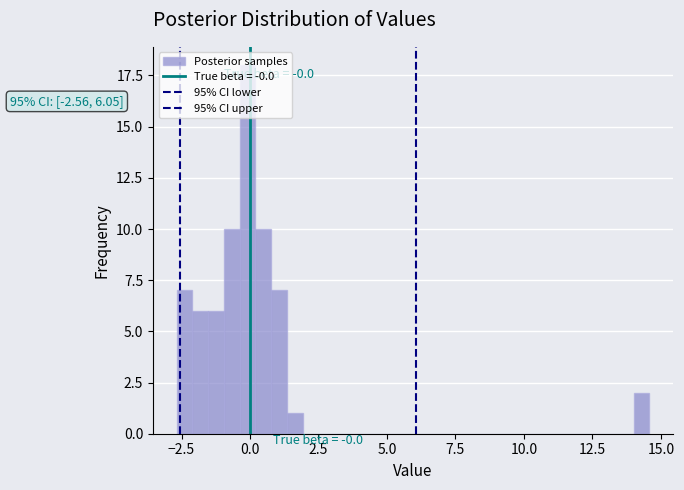

Read against the x-axis, roughly where is the centre of the tallest bar?

0.0